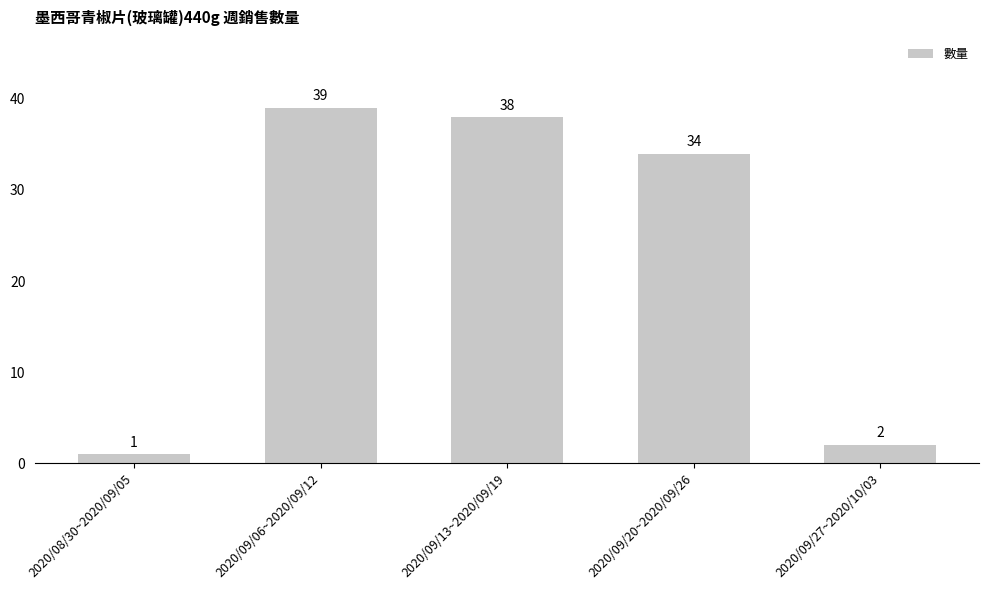

Count the number of data series in this chart.

1